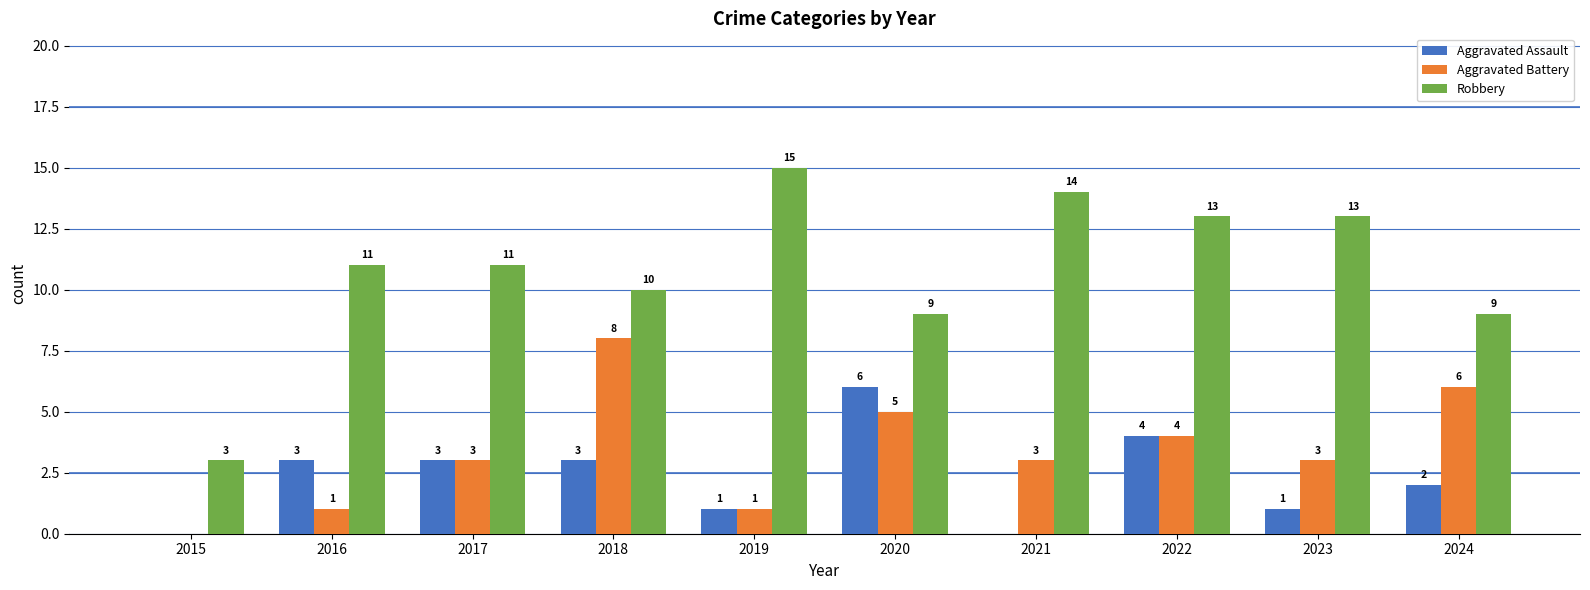

What value does the Aggravated Assault series have at 2020?

6